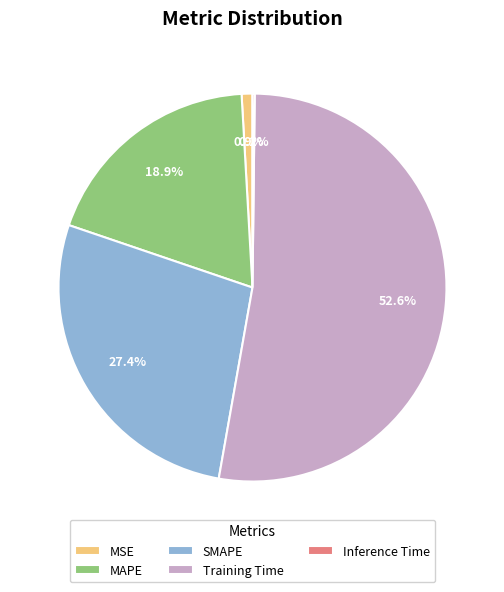

Which has a higher value, SMAPE or MSE?

SMAPE